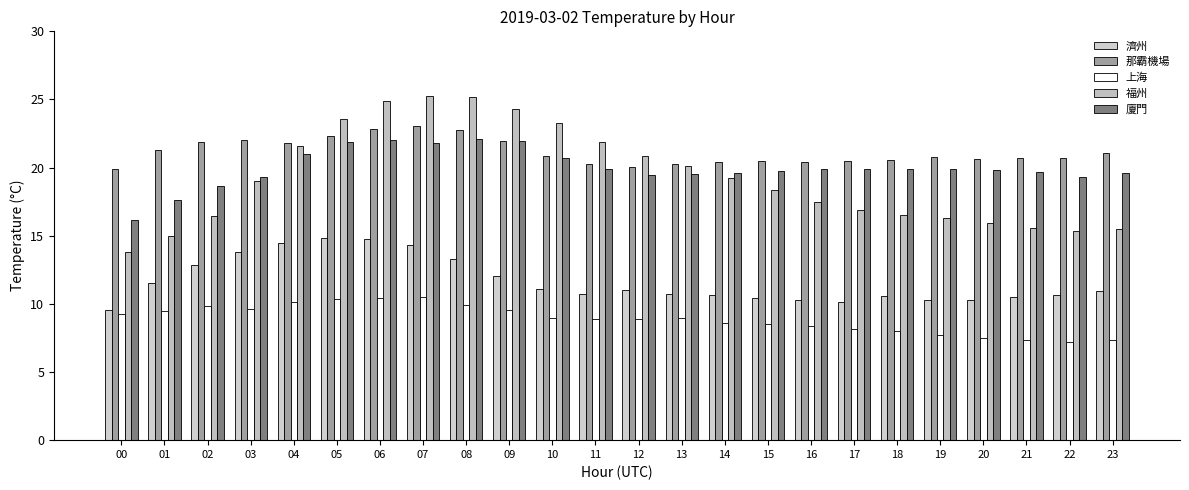

What is the average value of the 那霸機場 series?

21.2